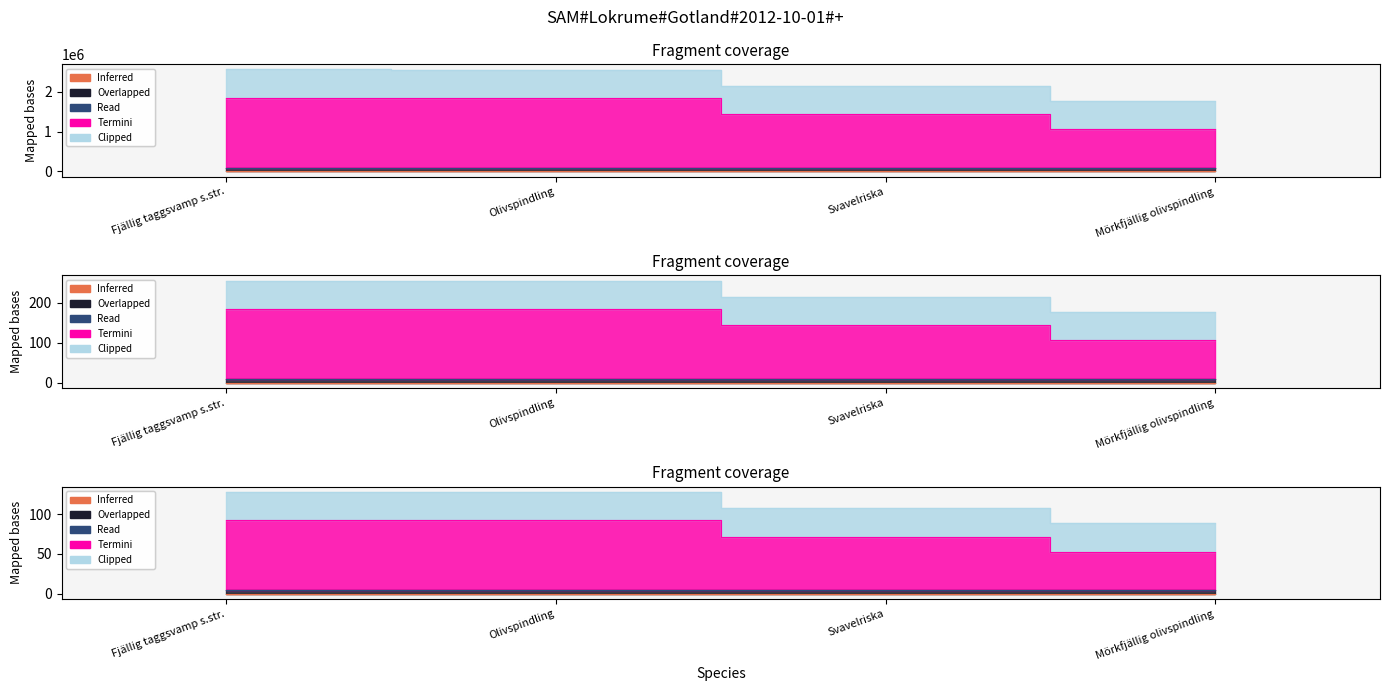

What is the approximate value of Inferred at Svavelriska?

7.0